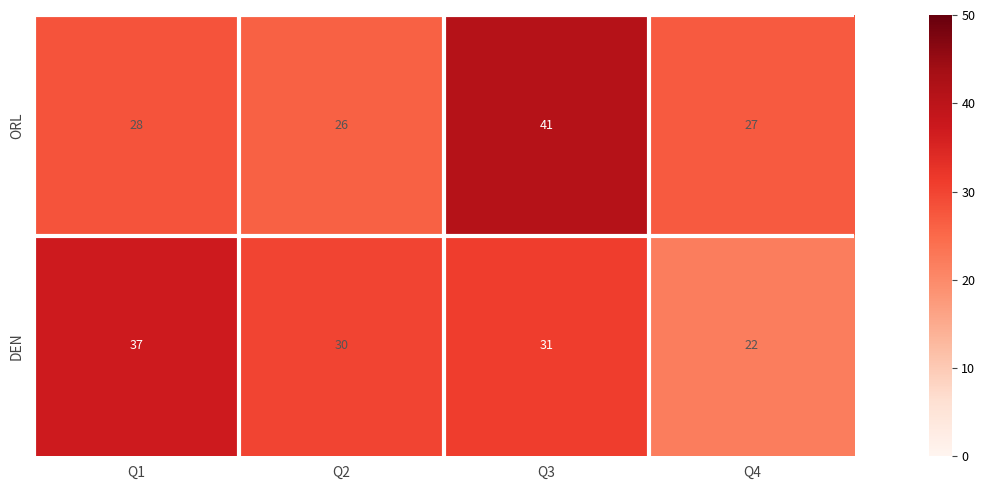

Count the number of data series in this chart.

2